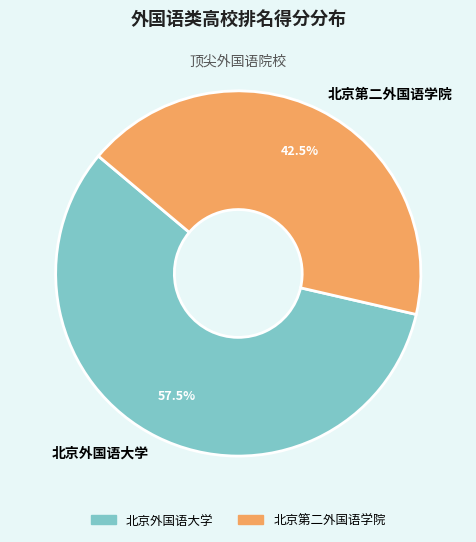

Between 北京第二外国语学院 and 北京外国语大学, which is larger?

北京外国语大学